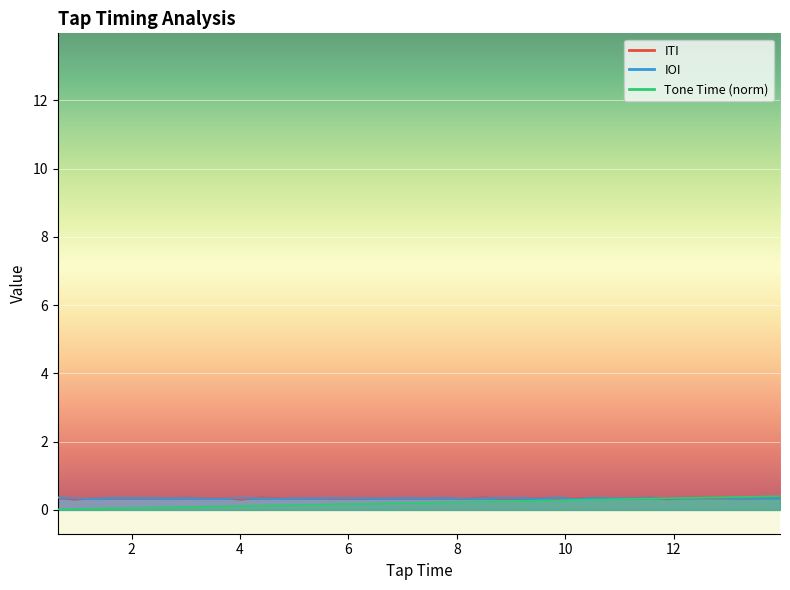

The value of ITI at 6.41 is 0.5. True or false?

False